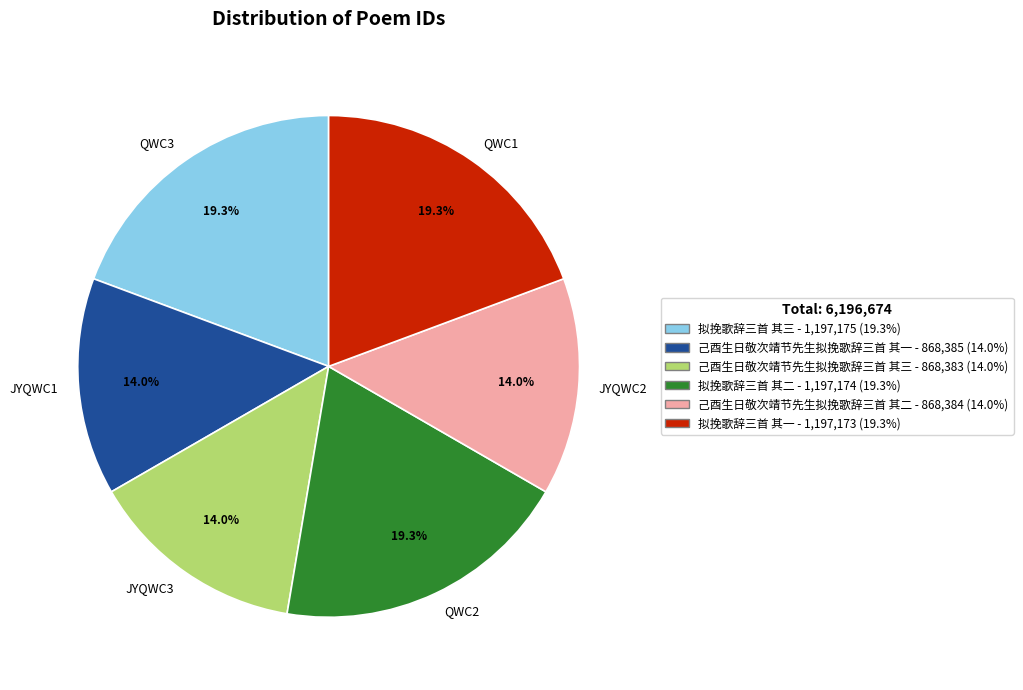

How many segments does this pie chart have?

6